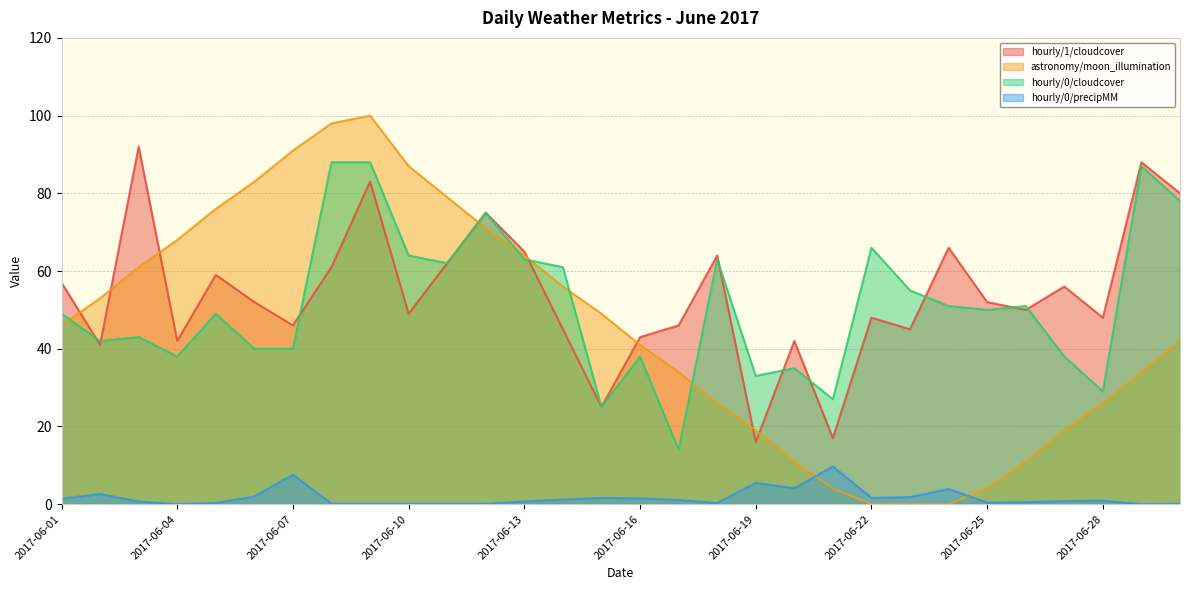

What is the value of the astronomy/moon_illumination point at the 28th from the left?

26.0